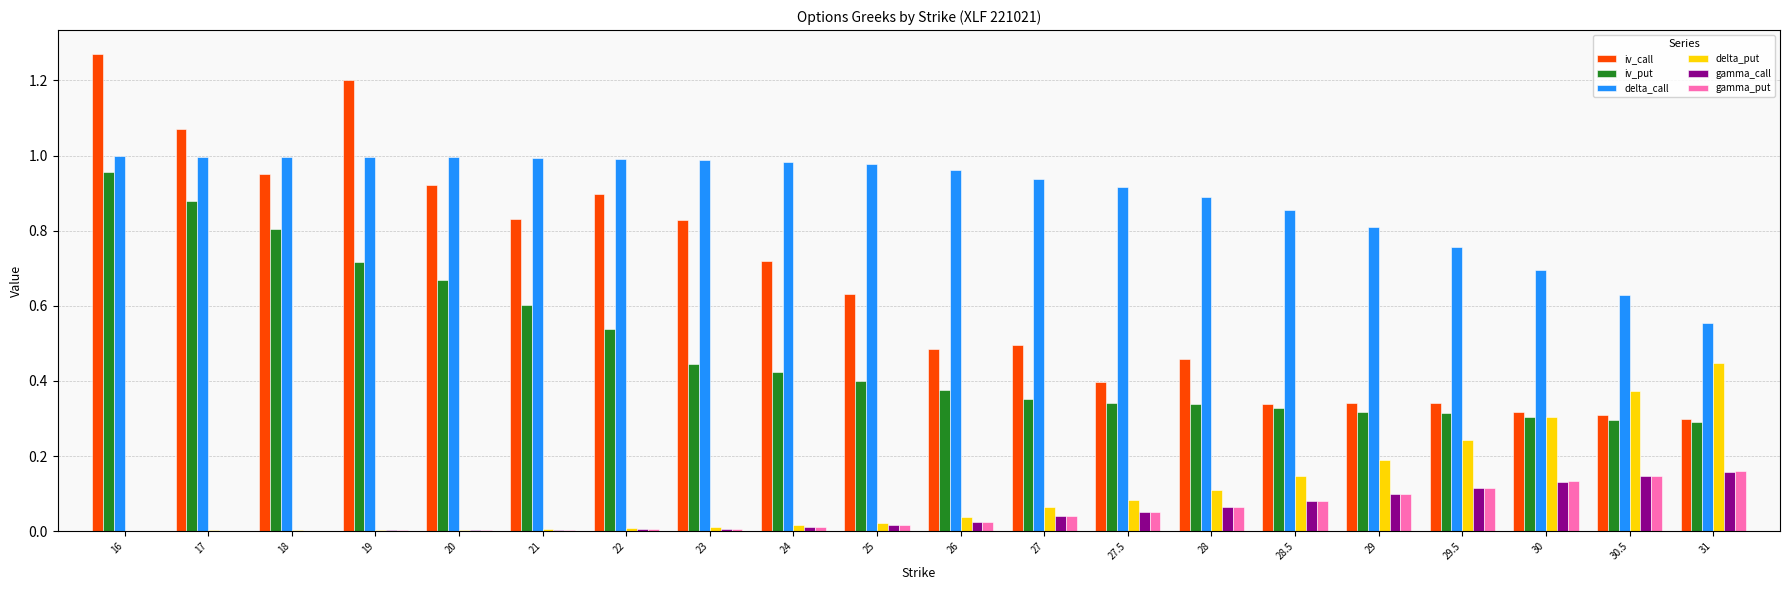

Which series changed the most between 23 and 31?

iv_call